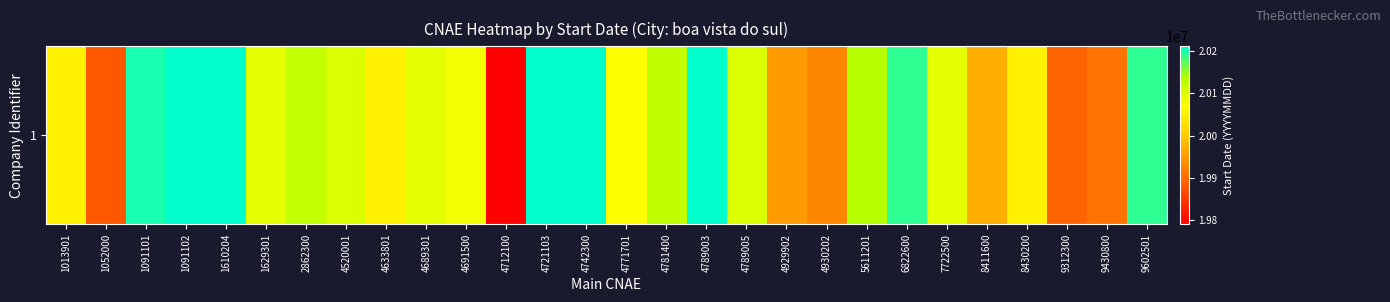

What is the approximate value at 4789003?

20210315.0